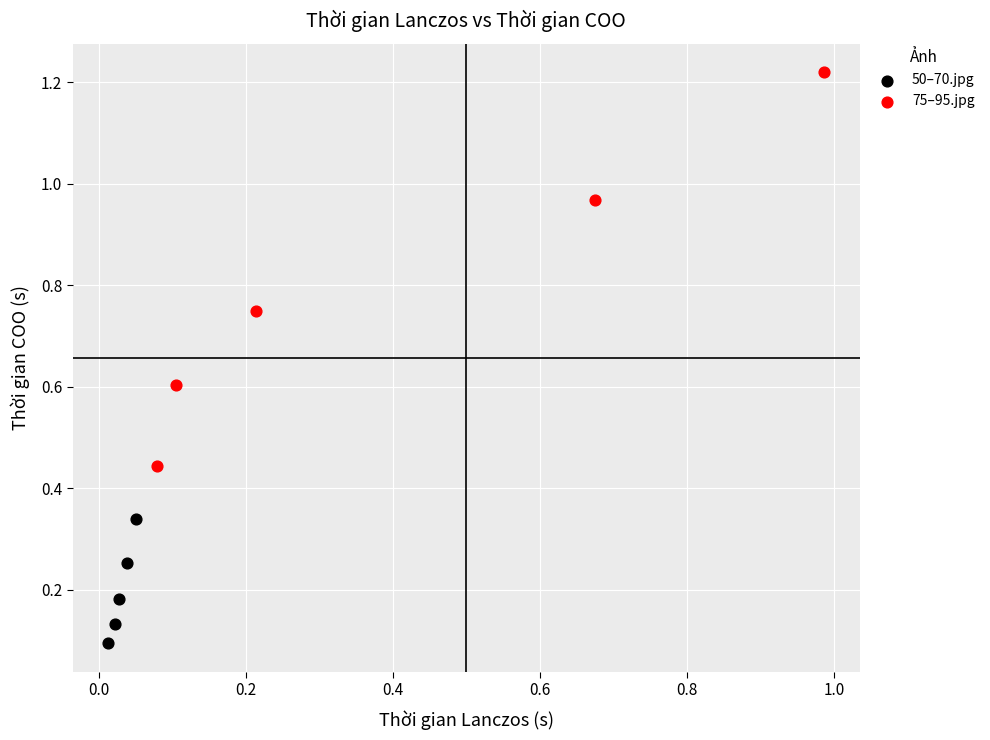

Which series contains the lowest Y value?

50–70.jpg